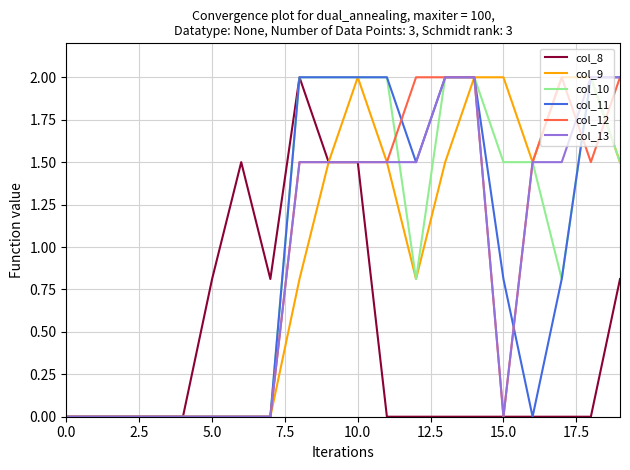

What is the highest value of the col_8 series?

2.0